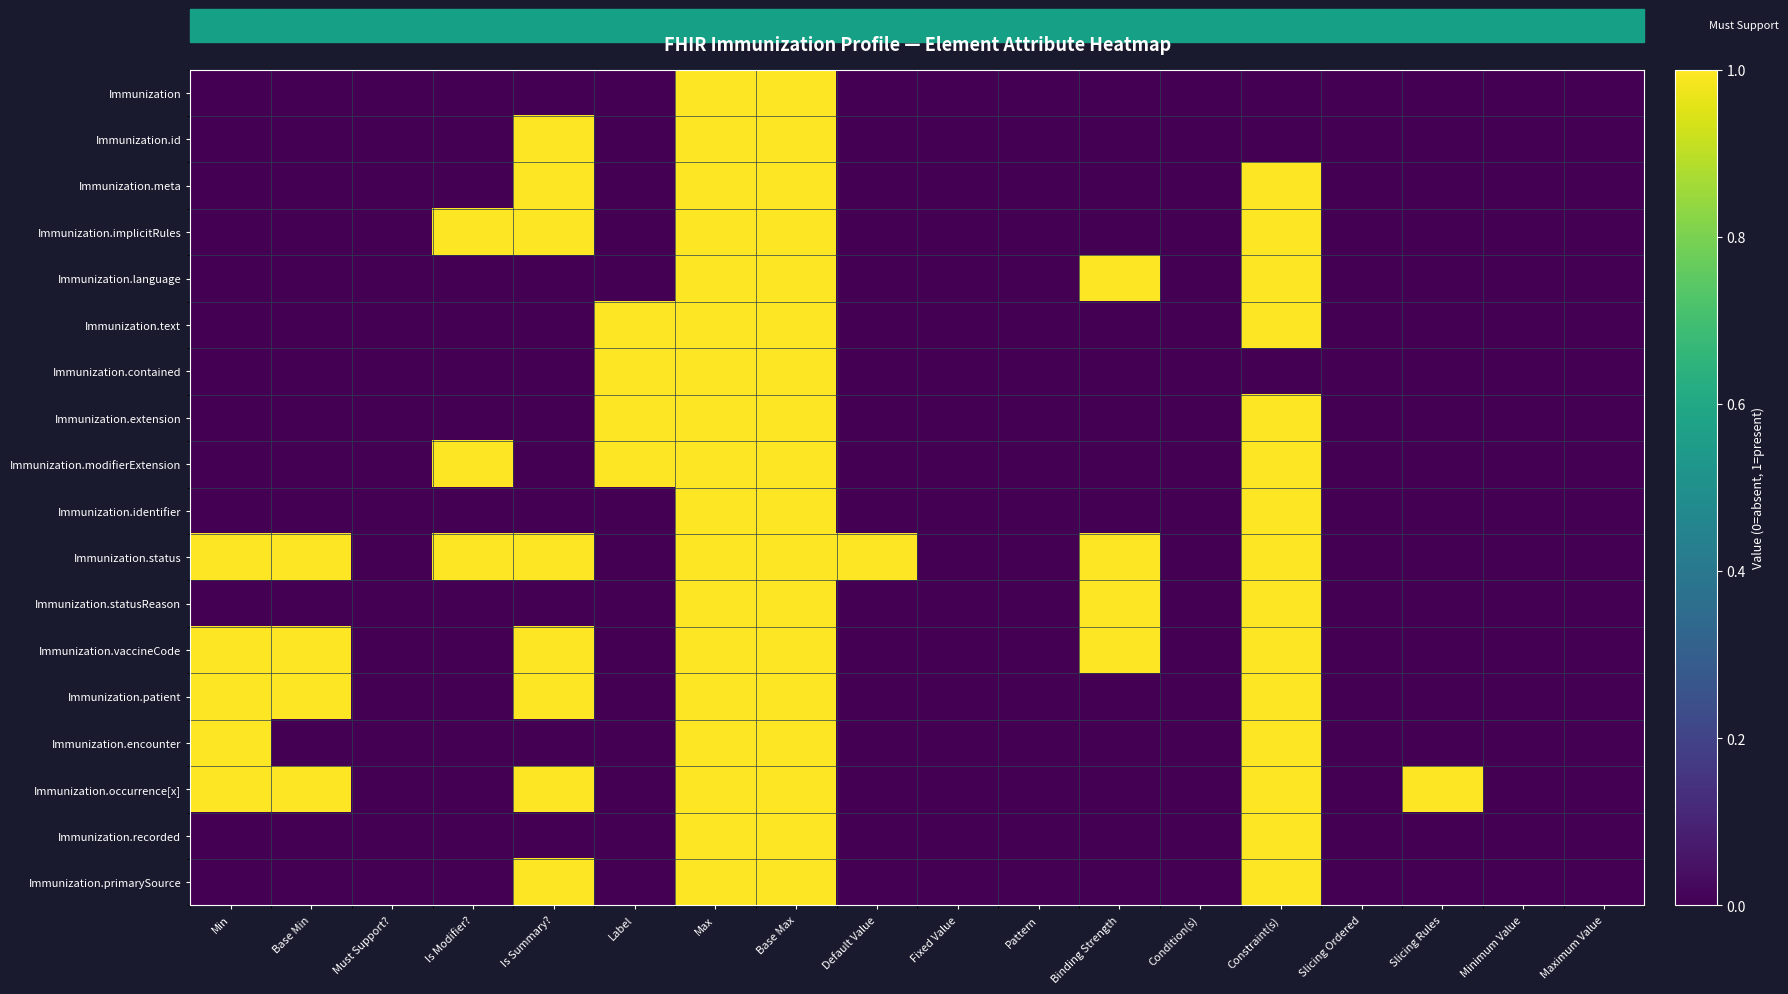

What is the total value across all series at Is Summary??

8